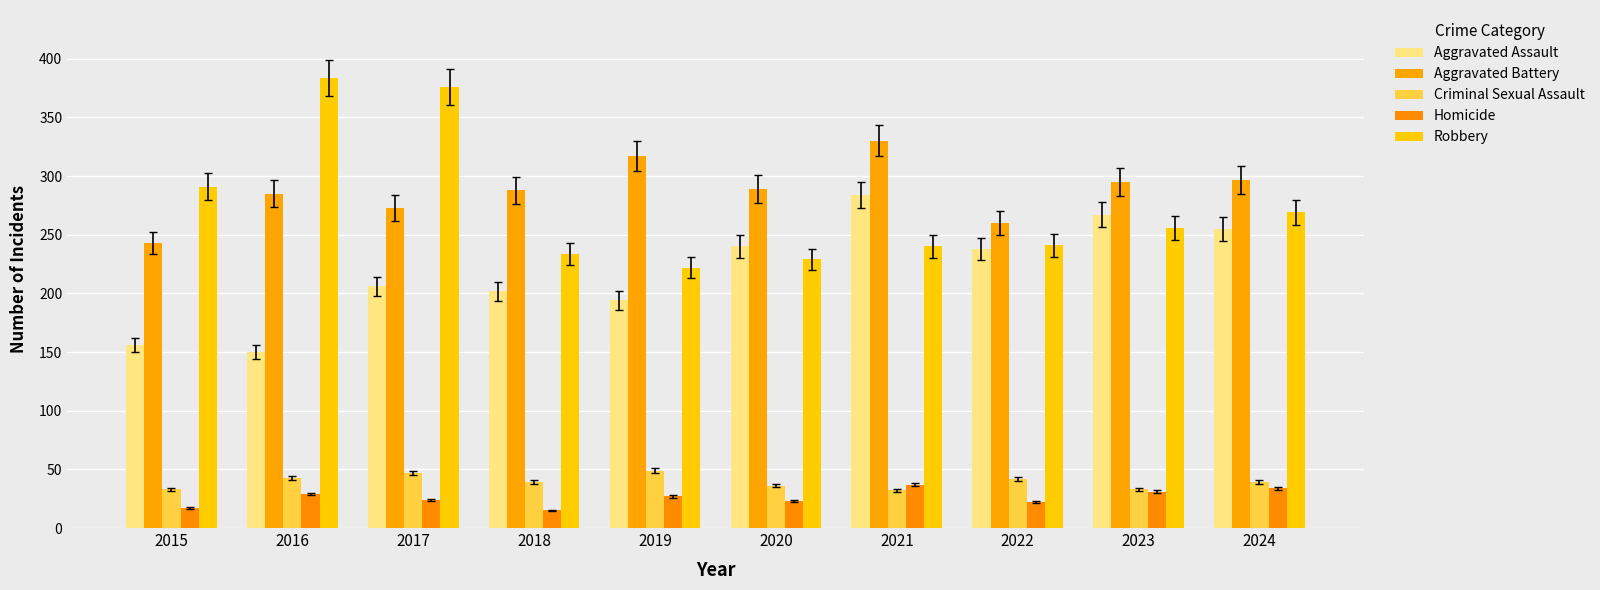

How many distinct data groups are displayed?

5